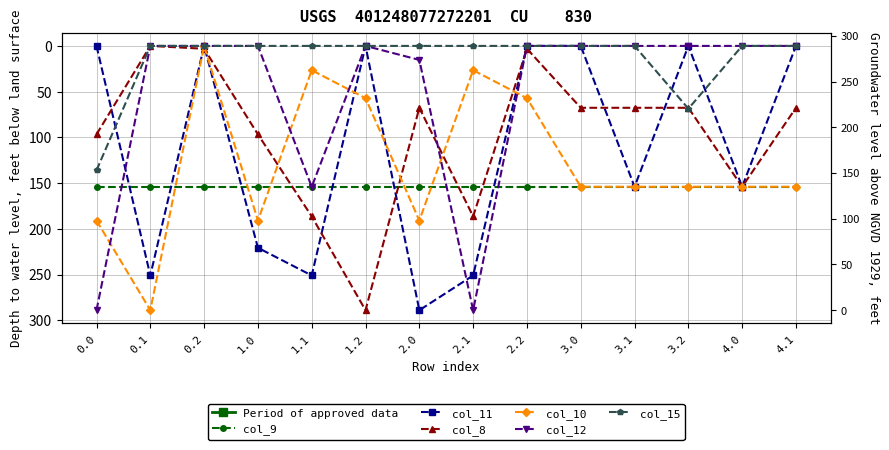

What is the difference between the highest and lowest values at 2.0?

289.0